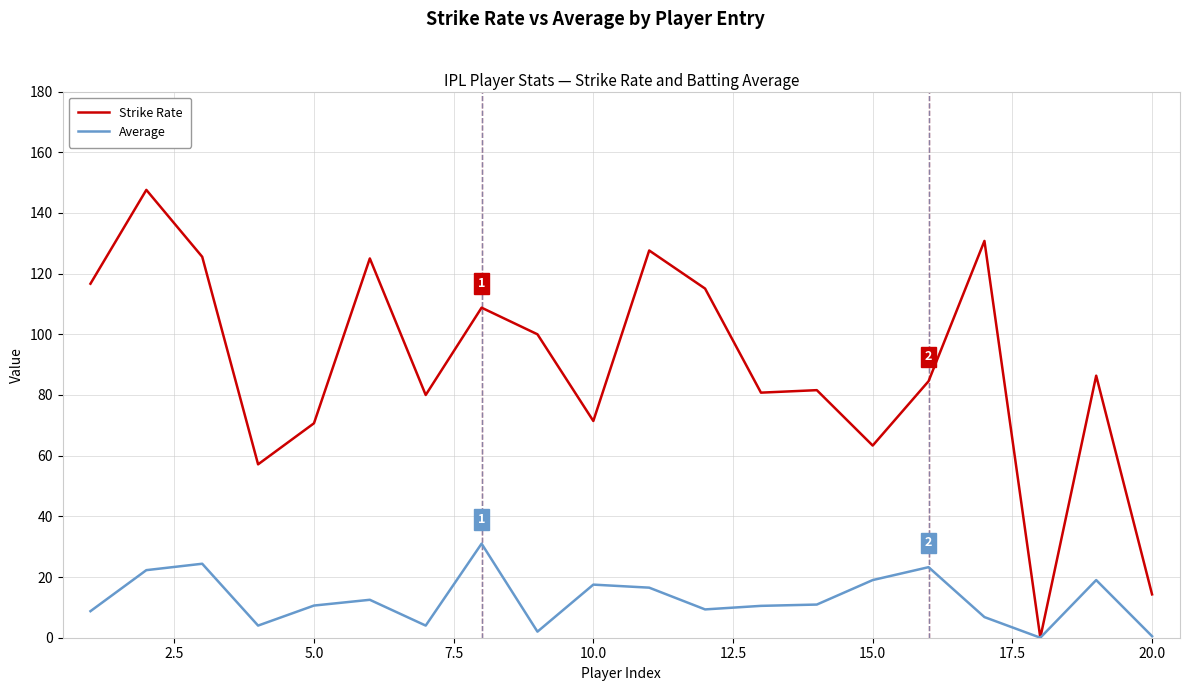

Which series has the largest total across all categories?

Strike Rate